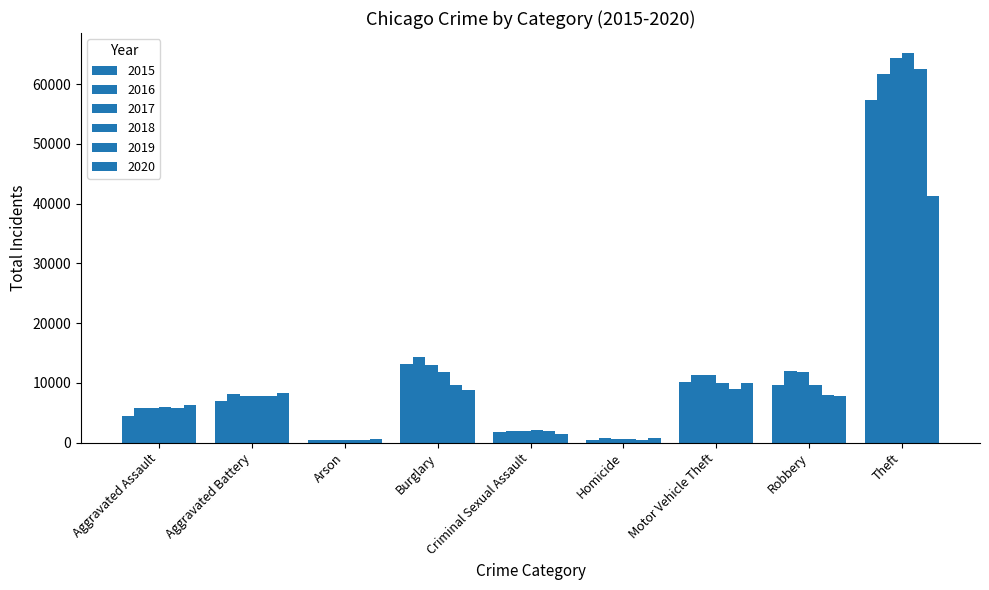

What is the minimum value for 2017?

444